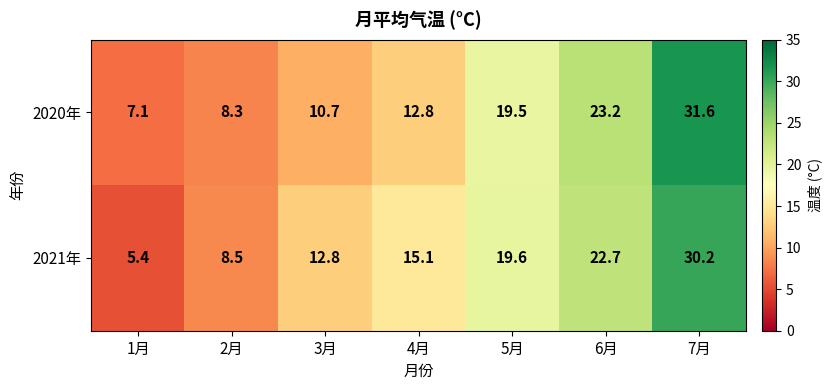

The value of 2021年 at 5月 is 35.2. True or false?

False